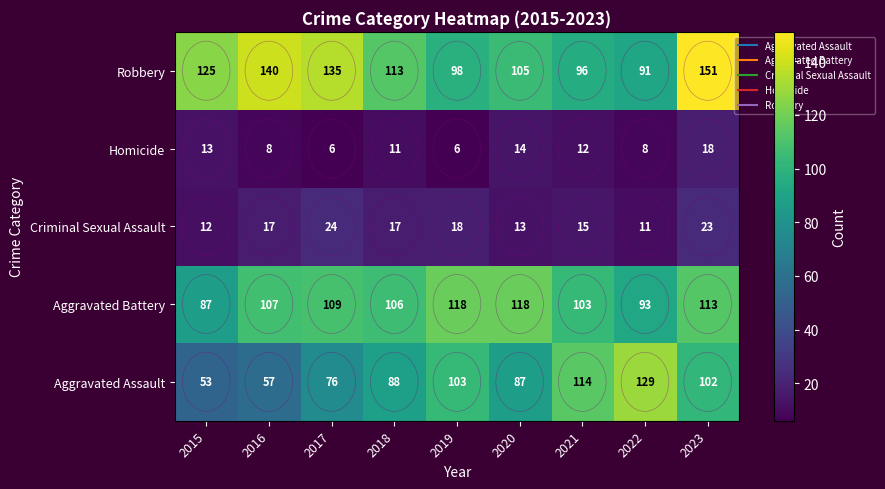

Between 2019 and 2021, which series saw the biggest shift?

Aggravated Battery